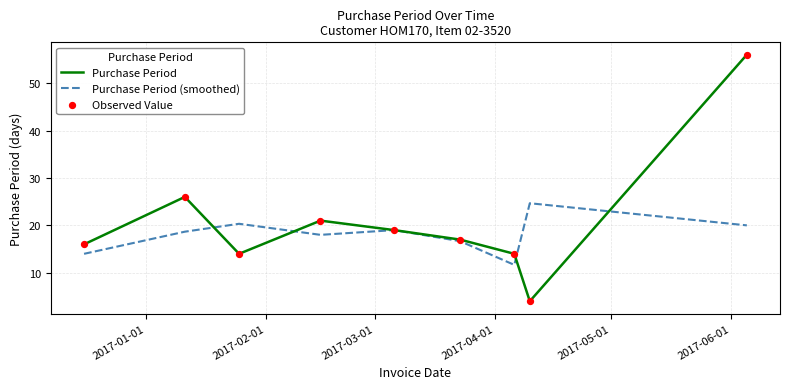

Which series has the largest total across all categories?

Purchase Period